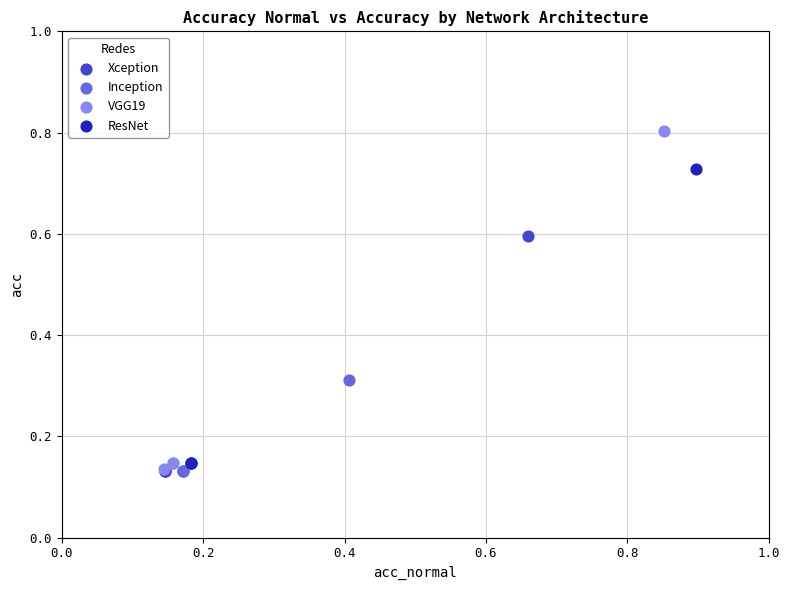

Which series has the widest spread of Y values?

VGG19